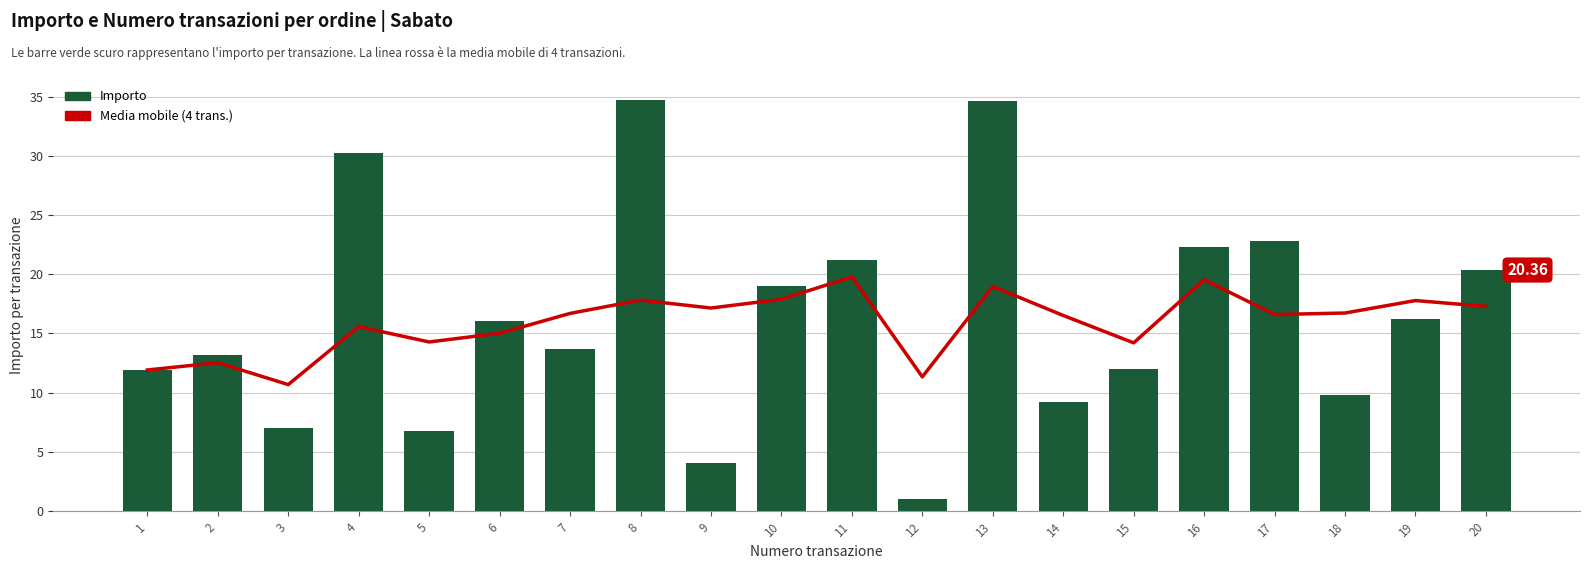

The value of Importo at 14 is 15.0. True or false?

False